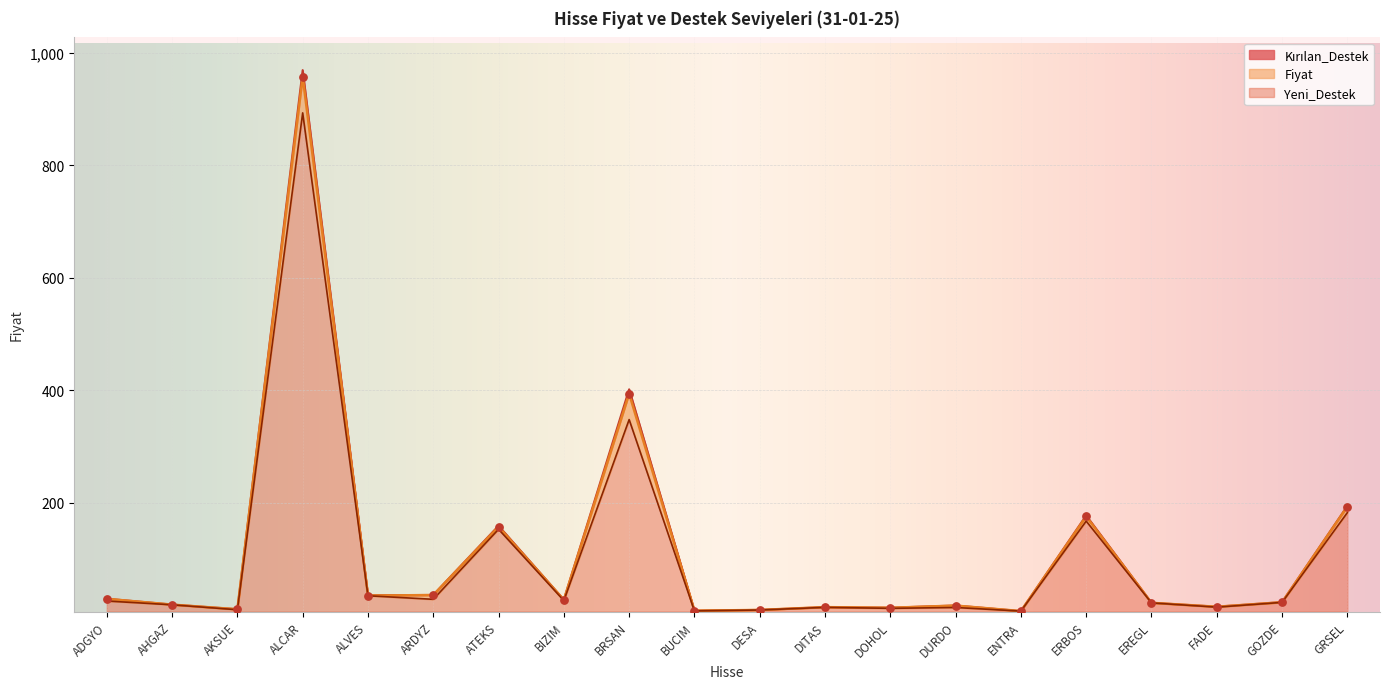

What are all the series names shown in the legend?

Fiyat, Kırılan_Destek, Yeni_Destek